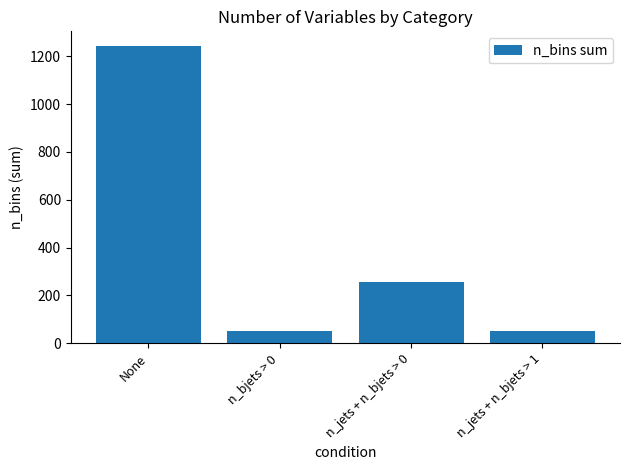

Is it true that the value at n_jets + n_bjets > 0 is 381?

False